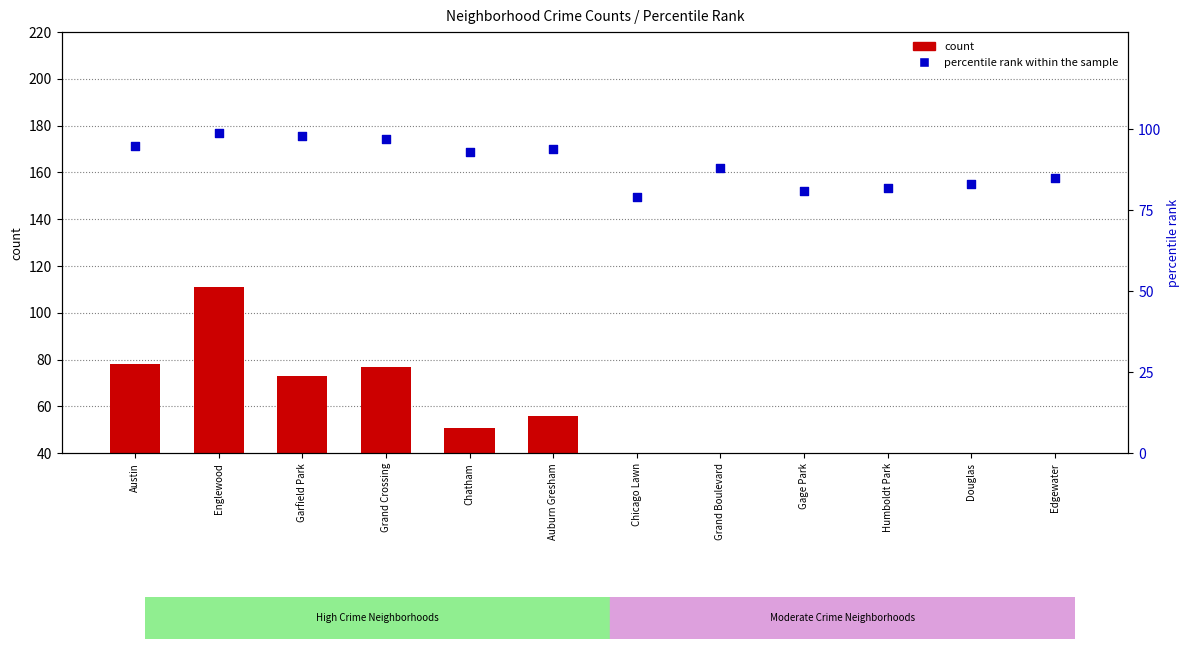

Which series reaches the minimum Y coordinate?

count